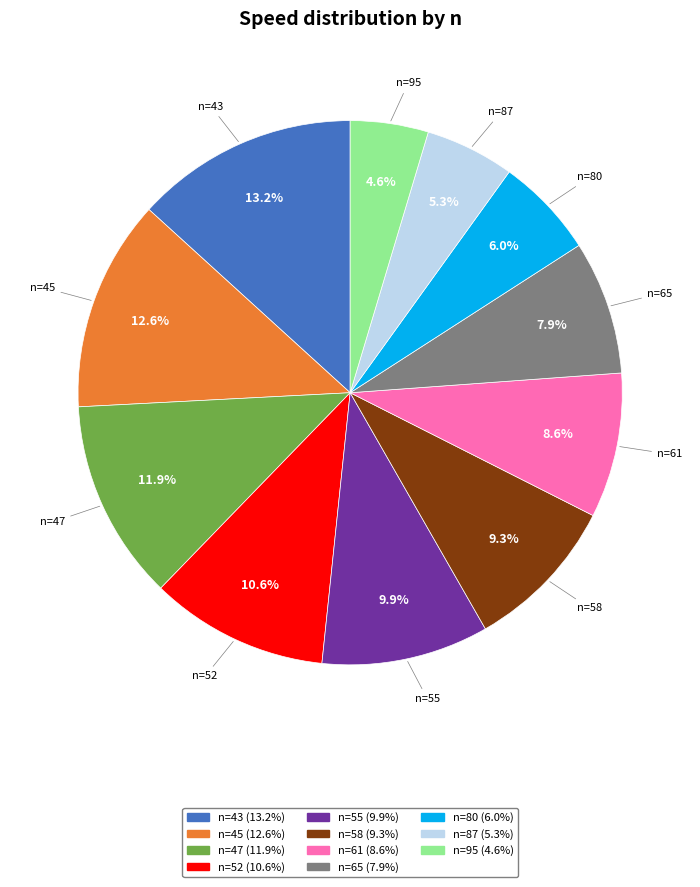

Does any single category account for the majority?

No